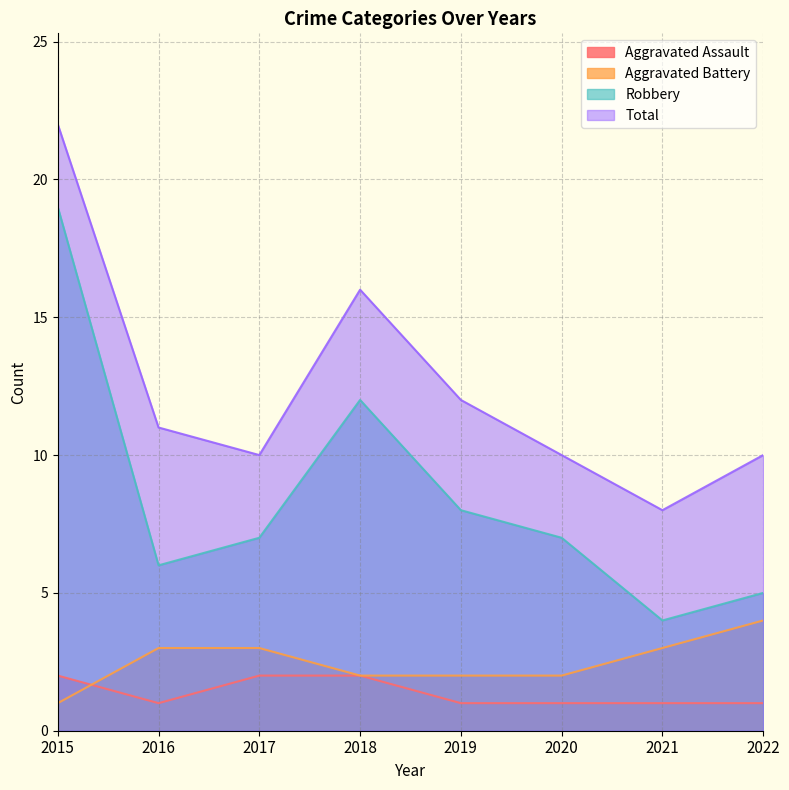

Reading left to right, transcribe all the data shown in this chart.

Aggravated Assault: 2015=2	2016=1	2017=2	2018=2	2019=1	2020=1	2021=1	2022=1
Aggravated Battery: 2015=1	2016=3	2017=3	2018=2	2019=2	2020=2	2021=3	2022=4
Robbery: 2015=19	2016=6	2017=7	2018=12	2019=8	2020=7	2021=4	2022=5
Total: 2015=22	2016=11	2017=10	2018=16	2019=12	2020=10	2021=8	2022=10